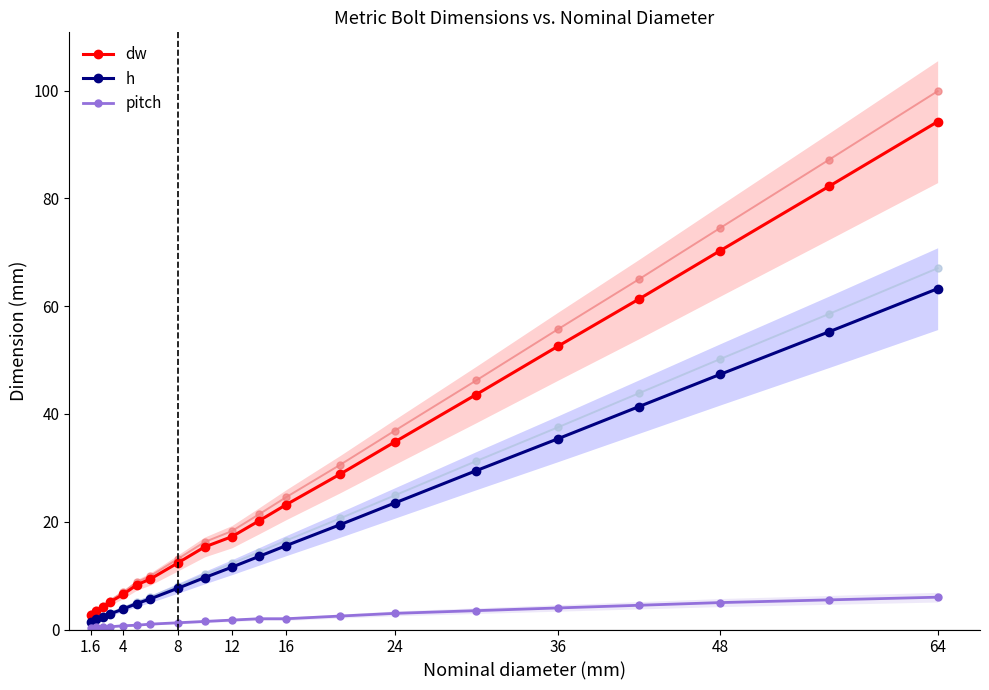

What is the highest value of the pitch series?

6.0